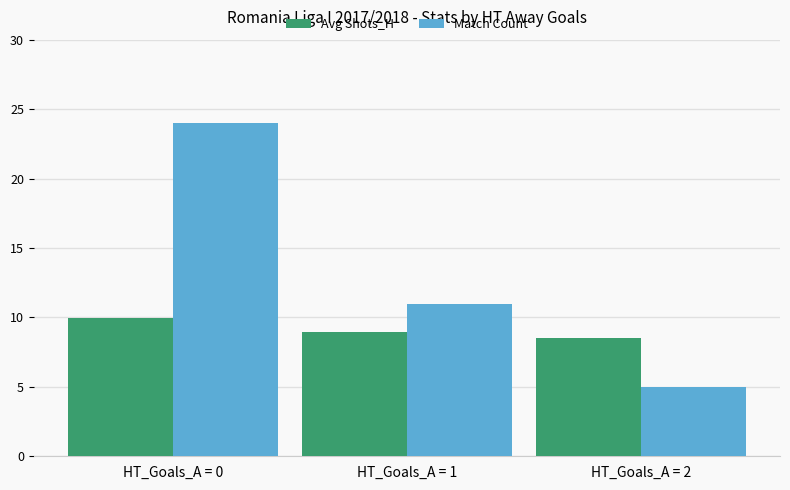

Which series has the largest range (max minus min)?

Match Count